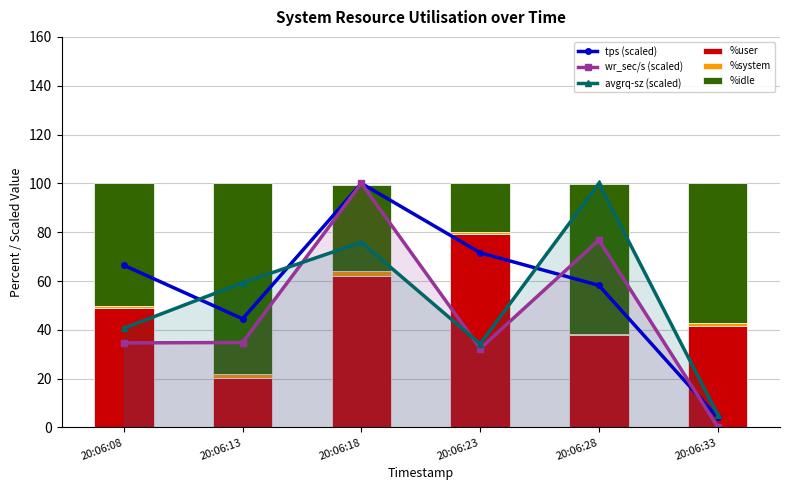

How many data points in avgrq-sz (scaled) are less than 59?

3